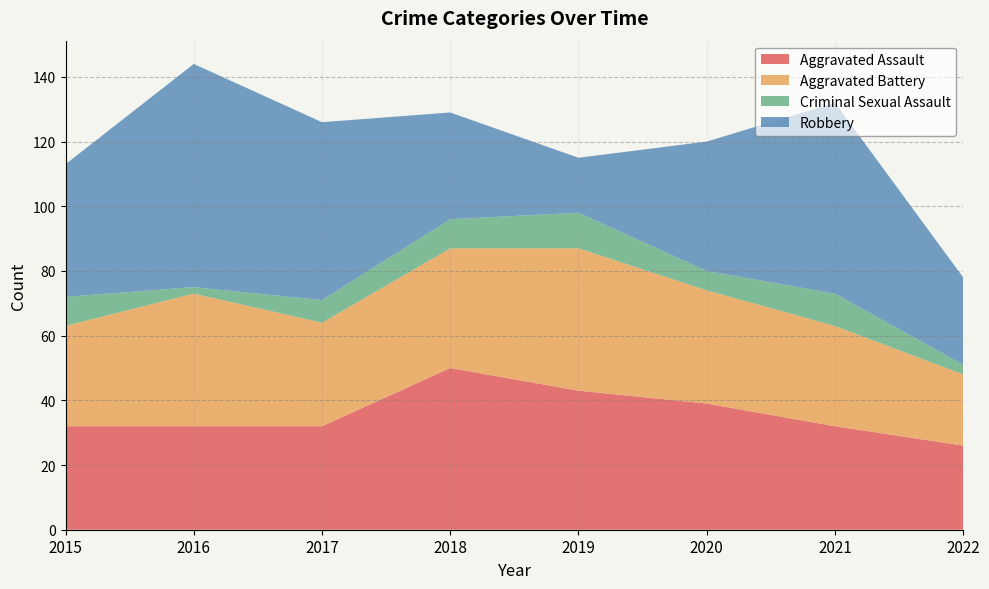

Reading right to left, list all the values displayed in this chart.

Aggravated Assault: 2022=26	2021=32	2020=39	2019=43	2018=50	2017=32	2016=32	2015=32
Aggravated Battery: 2022=22	2021=31	2020=35	2019=44	2018=37	2017=32	2016=41	2015=31
Criminal Sexual Assault: 2022=3	2021=10	2020=6	2019=11	2018=9	2017=7	2016=2	2015=9
Robbery: 2022=27	2021=59	2020=40	2019=17	2018=33	2017=55	2016=69	2015=41